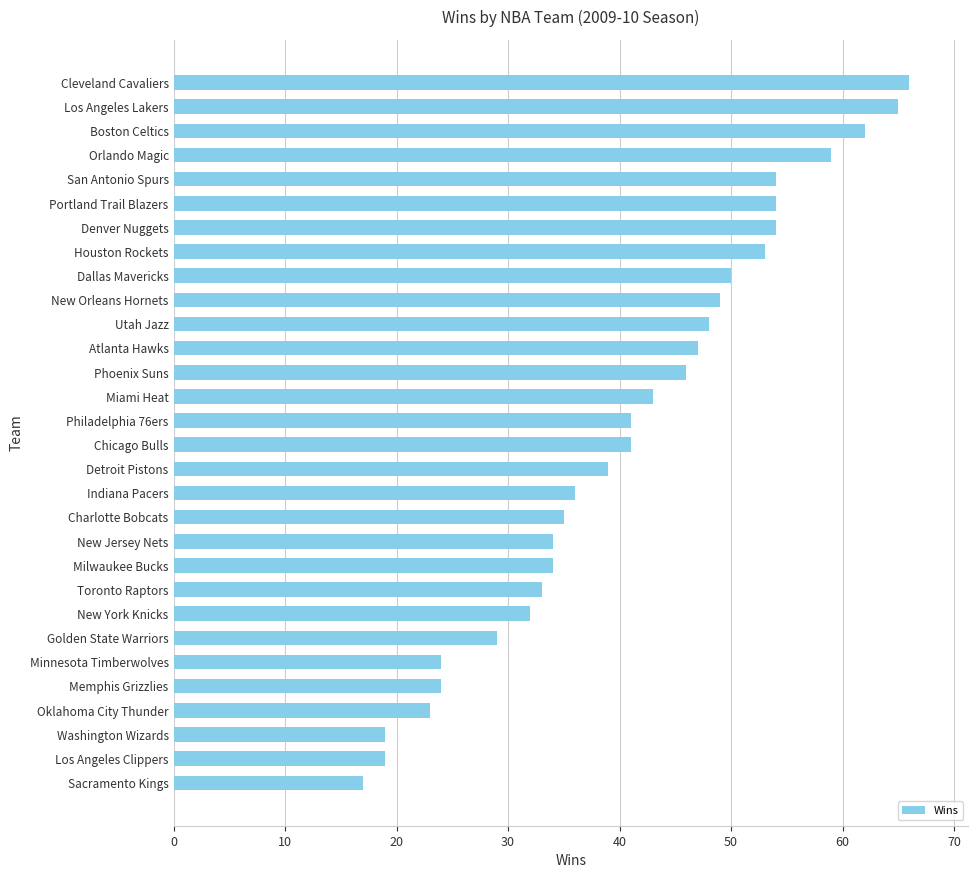

Reading top to bottom, extract all data points from this chart.

Cleveland Cavaliers=66	Los Angeles Lakers=65	Boston Celtics=62	Orlando Magic=59	San Antonio Spurs=54	Portland Trail Blazers=54	Denver Nuggets=54	Houston Rockets=53	Dallas Mavericks=50	New Orleans Hornets=49	Utah Jazz=48	Atlanta Hawks=47	Phoenix Suns=46	Miami Heat=43	Philadelphia 76ers=41	Chicago Bulls=41	Detroit Pistons=39	Indiana Pacers=36	Charlotte Bobcats=35	New Jersey Nets=34	Milwaukee Bucks=34	Toronto Raptors=33	New York Knicks=32	Golden State Warriors=29	Minnesota Timberwolves=24	Memphis Grizzlies=24	Oklahoma City Thunder=23	Washington Wizards=19	Los Angeles Clippers=19	Sacramento Kings=17